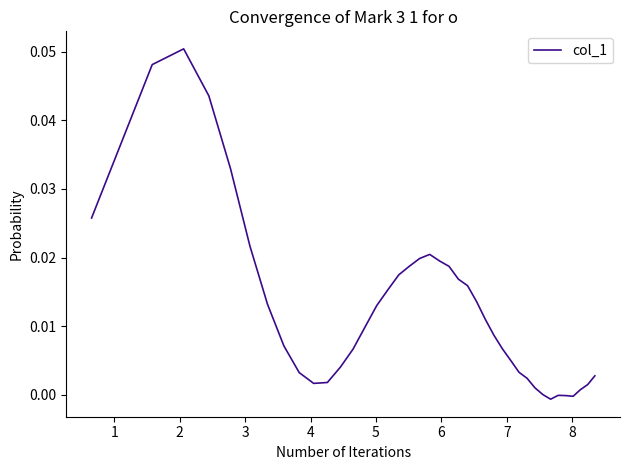

How many lines are shown in the chart?

1